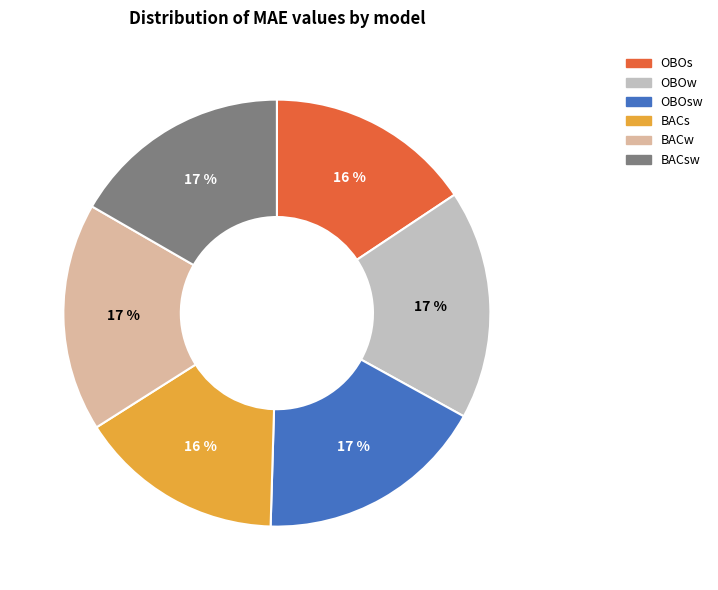

Which has a higher value, BACw or OBOs?

BACw